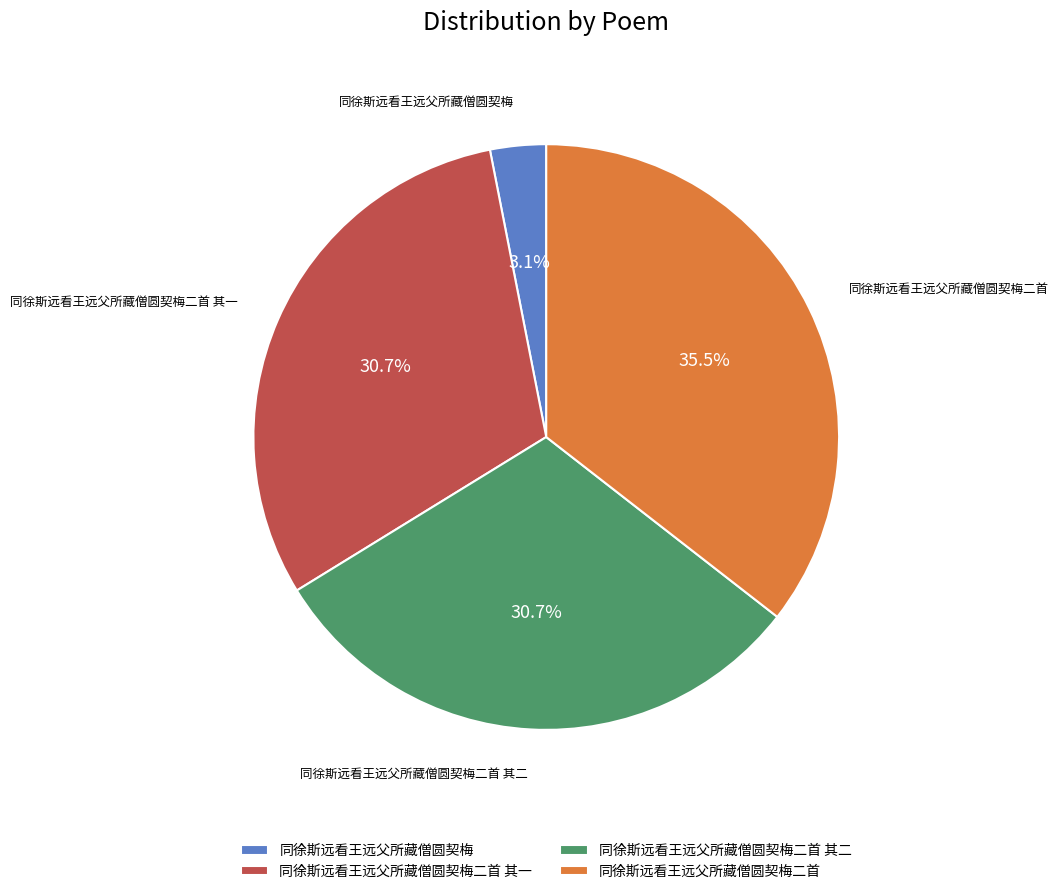

Combined, do 同徐斯远看王远父所藏僧圆契梅 and 同徐斯远看王远父所藏僧圆契梅二首 account for over 50%?

No